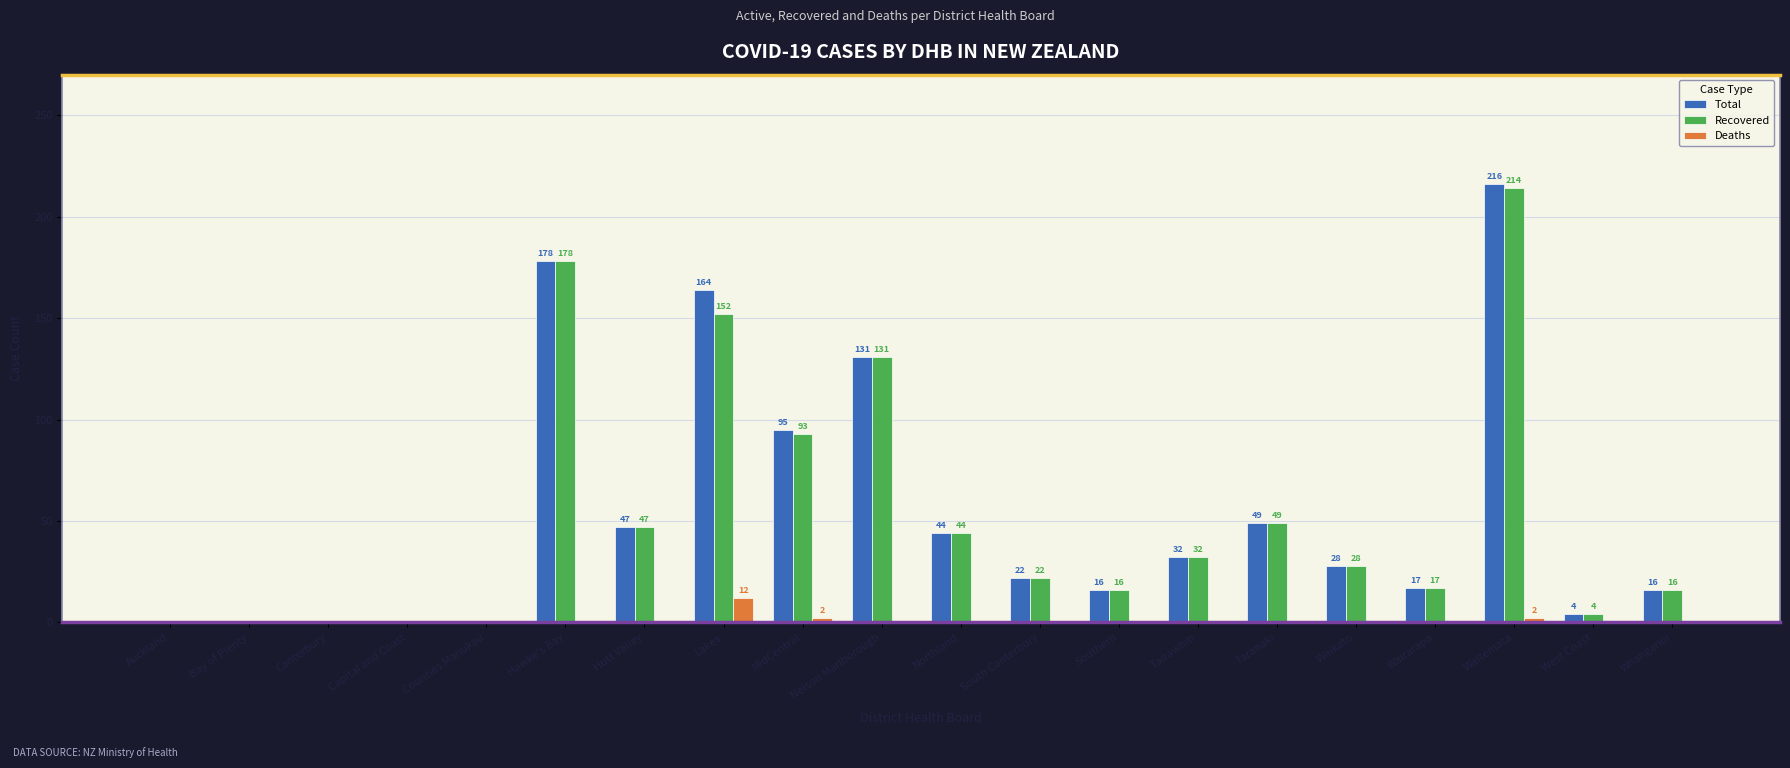

How many values in Total are above zero?

15